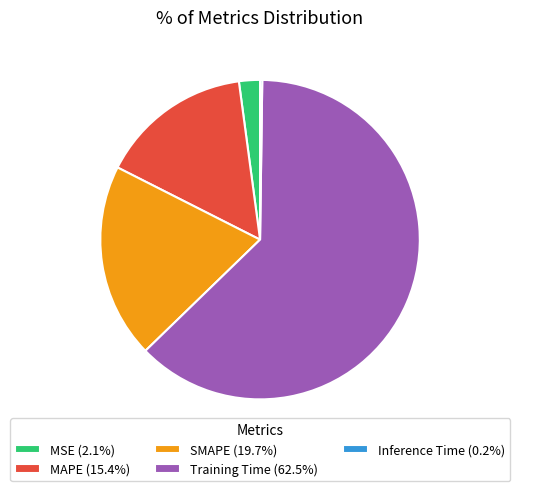

Which category accounts for the majority?

Training Time